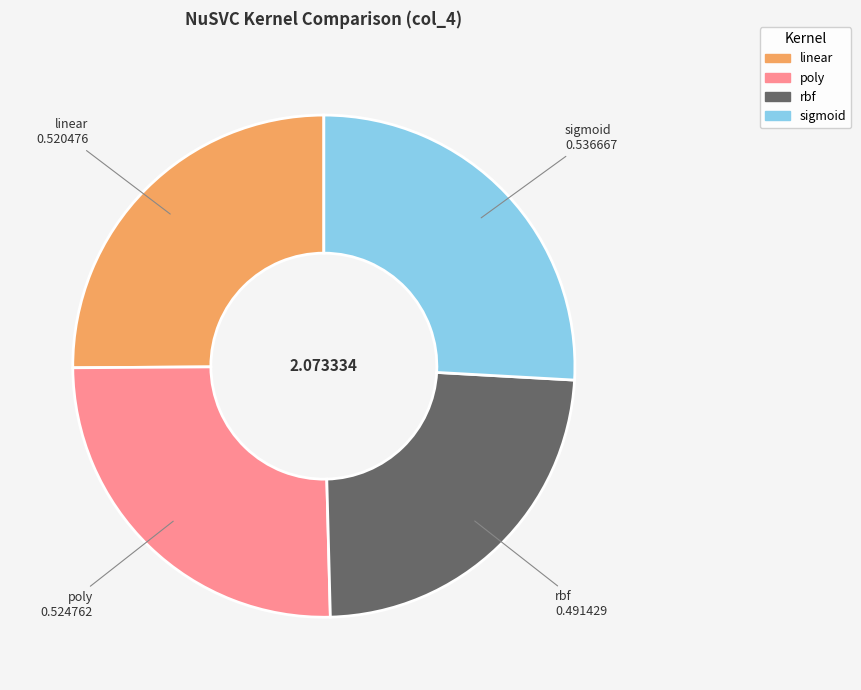

Which category has the smallest portion of the pie?

rbf